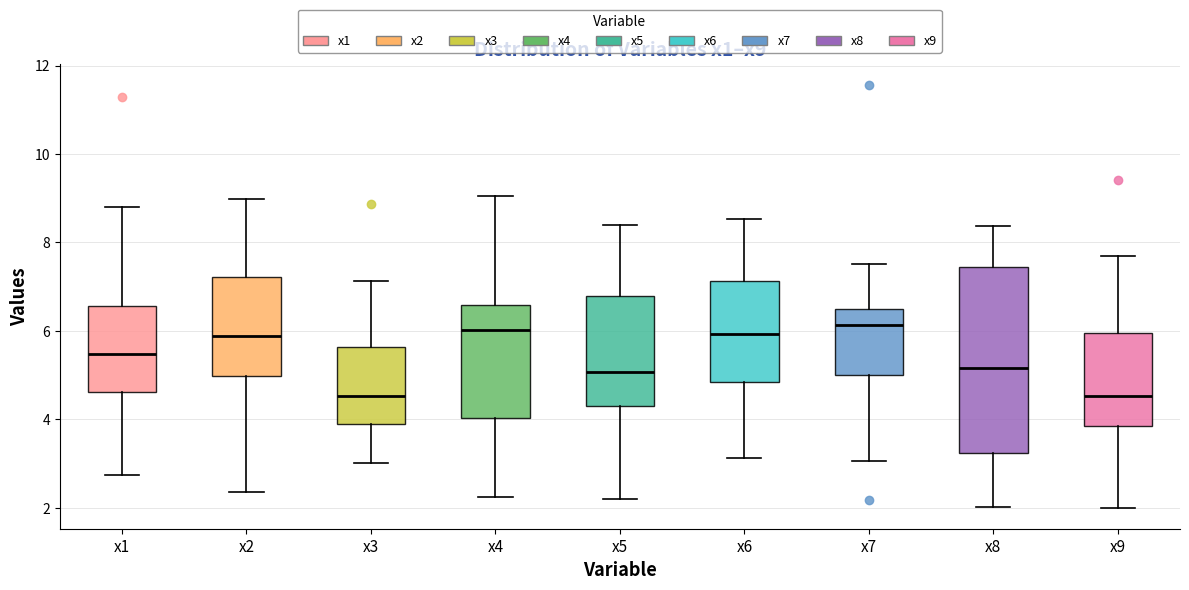

Reading left to right, transcribe this box plot: for each box, give where its median line is, the range the box spans, and where its two whiskers end, as read against the y-axis. The values are not printed on the chart, so give them approximately, as read against the axis.

x1: median 5.4, box 4.6 to 6.6, whiskers 2.8 to 8.8
x2: median 5.8, box 5.0 to 7.2, whiskers 2.4 to 9.0
x3: median 4.6, box 4.0 to 5.6, whiskers 3.0 to 7.2
x4: median 6.0, box 4.0 to 6.6, whiskers 2.2 to 9.0
x5: median 5.0, box 4.2 to 6.8, whiskers 2.2 to 8.4
x6: median 6.0, box 4.8 to 7.2, whiskers 3.2 to 8.6
x7: median 6.2, box 5.0 to 6.4, whiskers 3.0 to 7.6
x8: median 5.2, box 3.2 to 7.4, whiskers 2.0 to 8.4
x9: median 4.6, box 3.8 to 6.0, whiskers 2.0 to 7.6